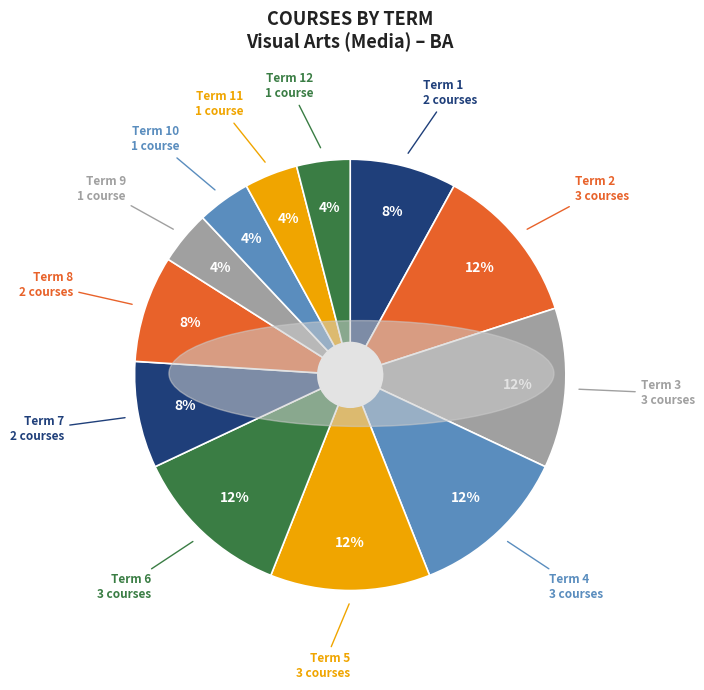

To the nearest percent, what is the average slice percentage?

8%